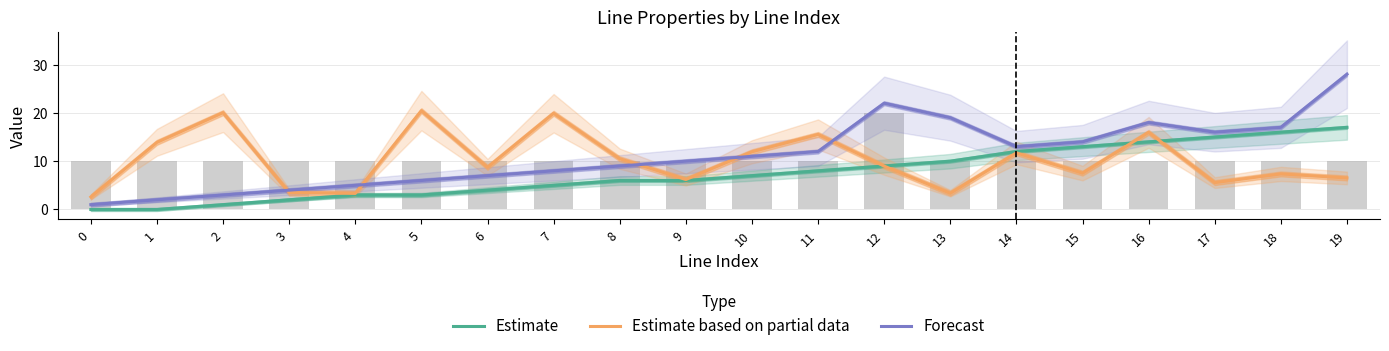

How many data points in Forecast are above 11?

9